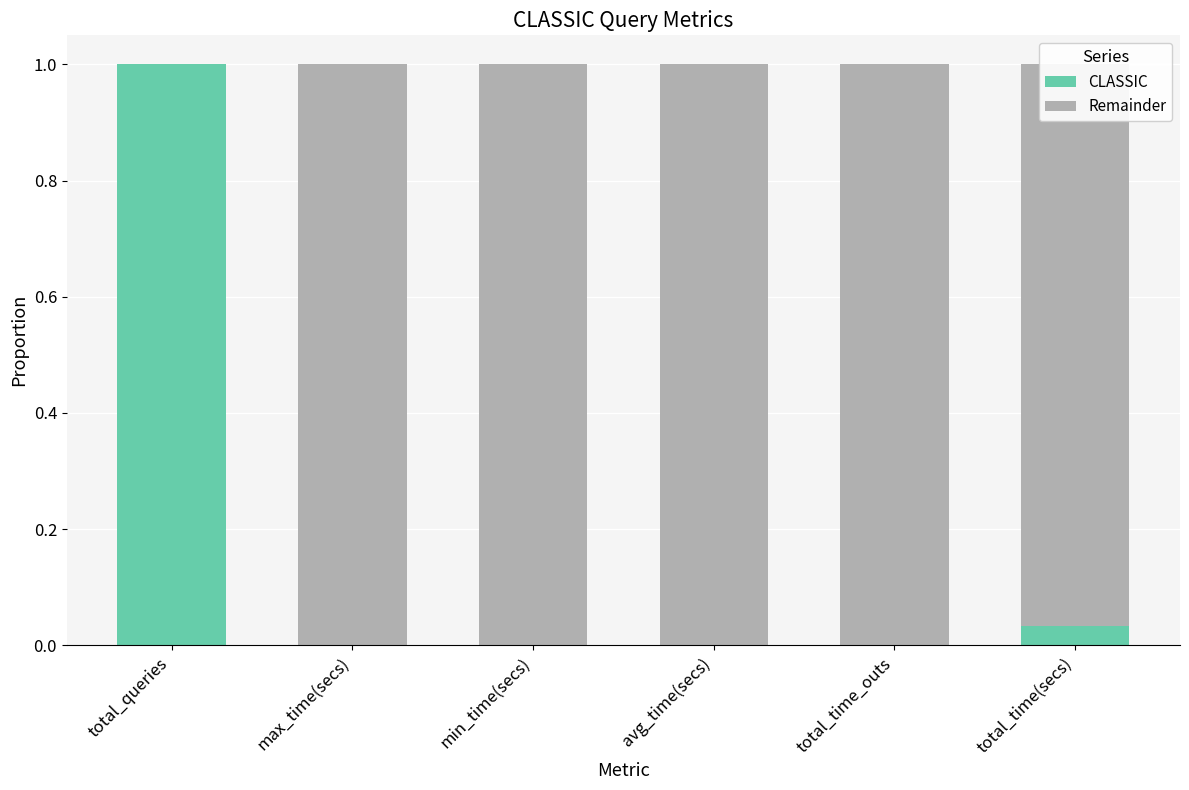

At which label does CLASSIC reach its peak?

total_queries